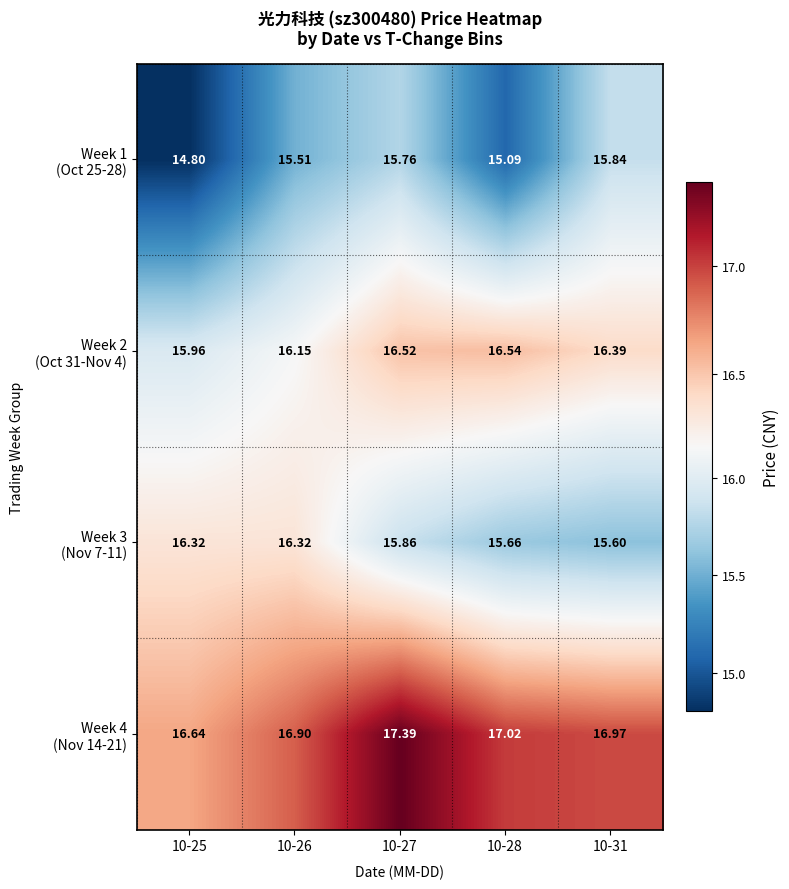

How many data points does each series have?

5